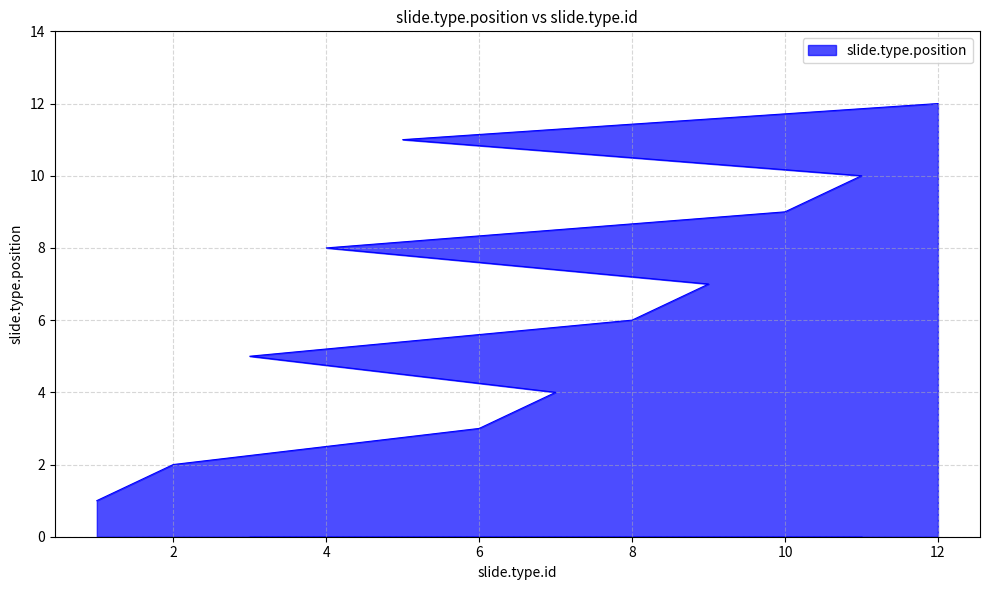

What is the label of the 9th point from the right?

7